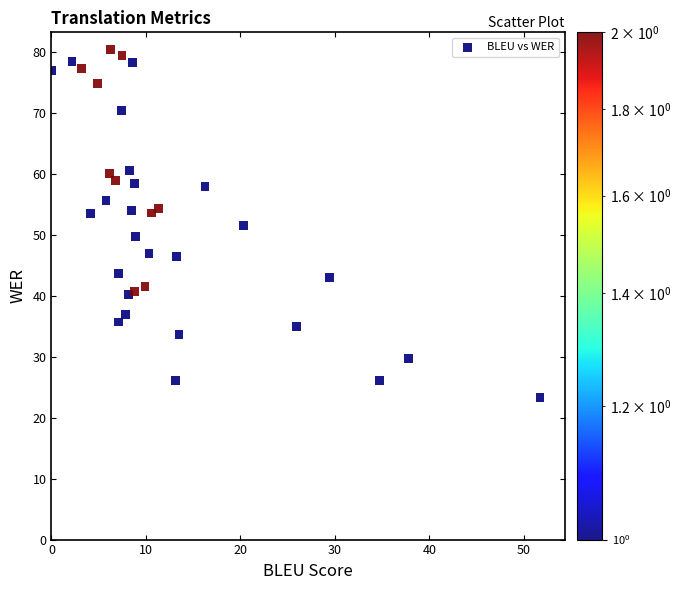

What is the range of X values (max minus min)?

51.7